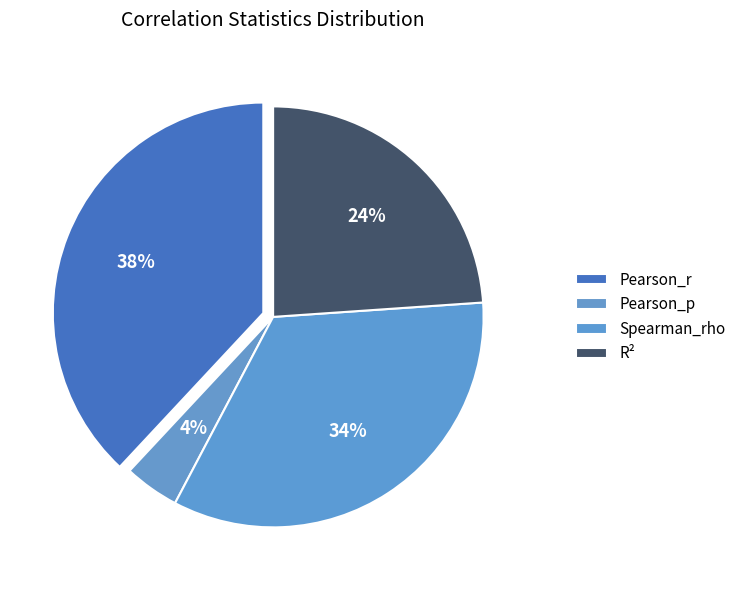

What percentage is NOT represented by Pearson_r?

61.9%